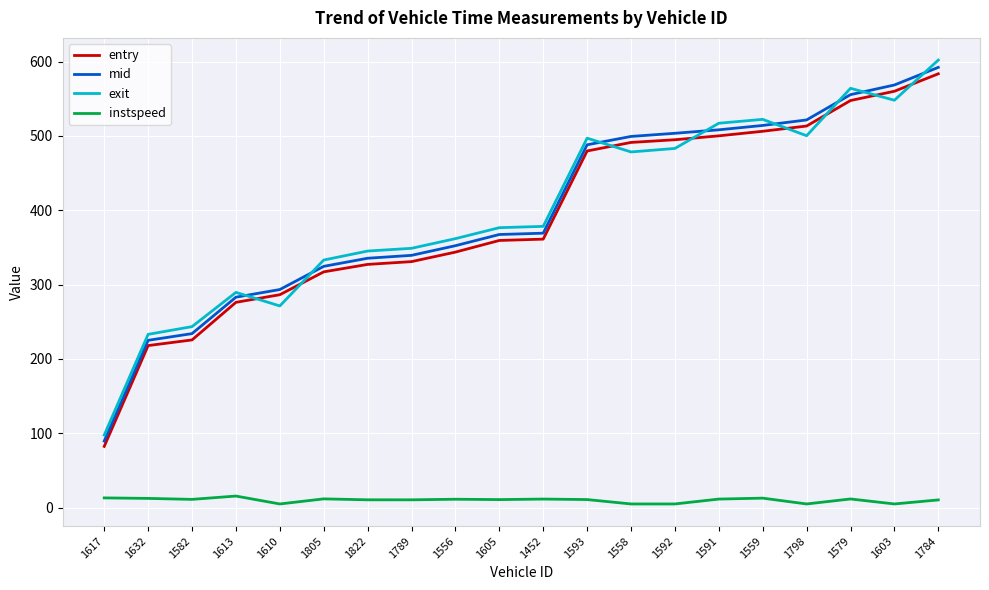

At which category is the sum across all series the highest?

1784